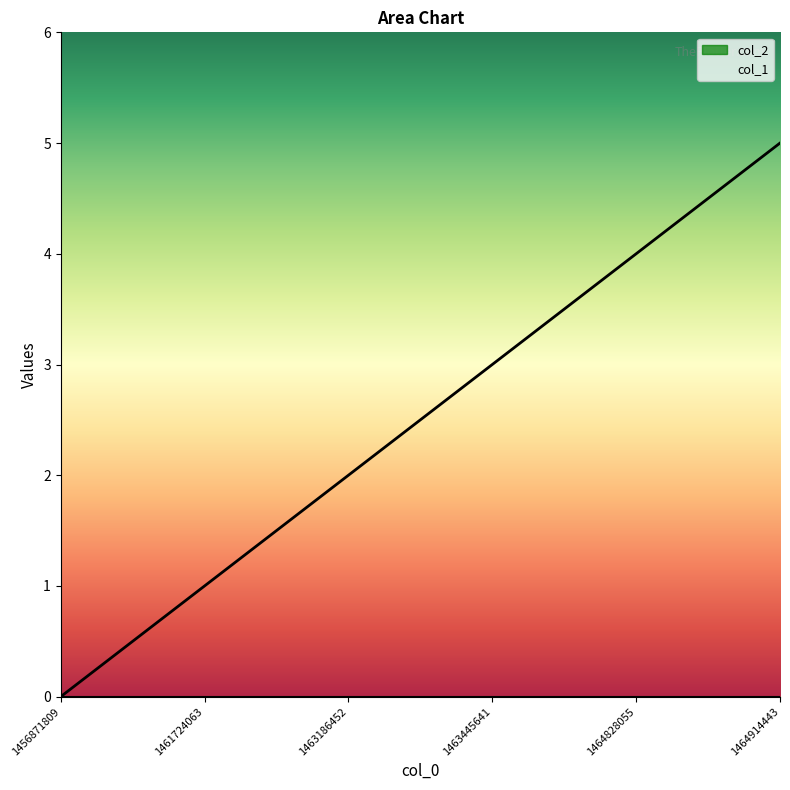

How many values are below 3?

3